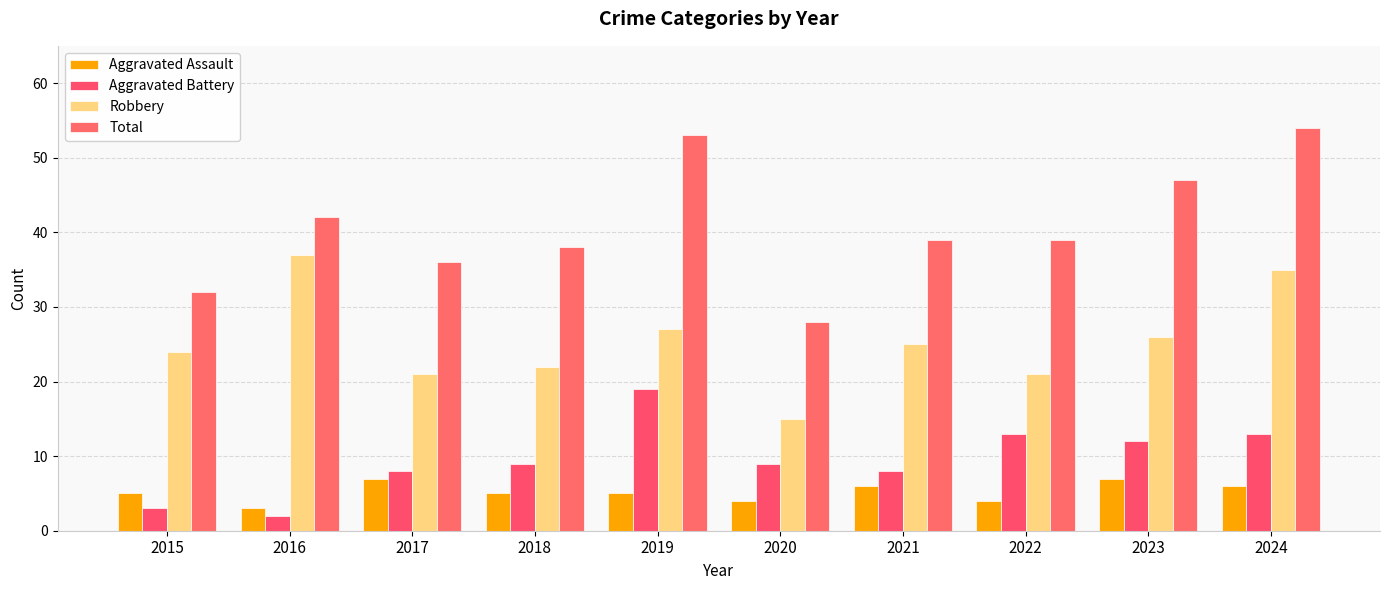

What is the value of the Total bar at the 1st from the left?

32